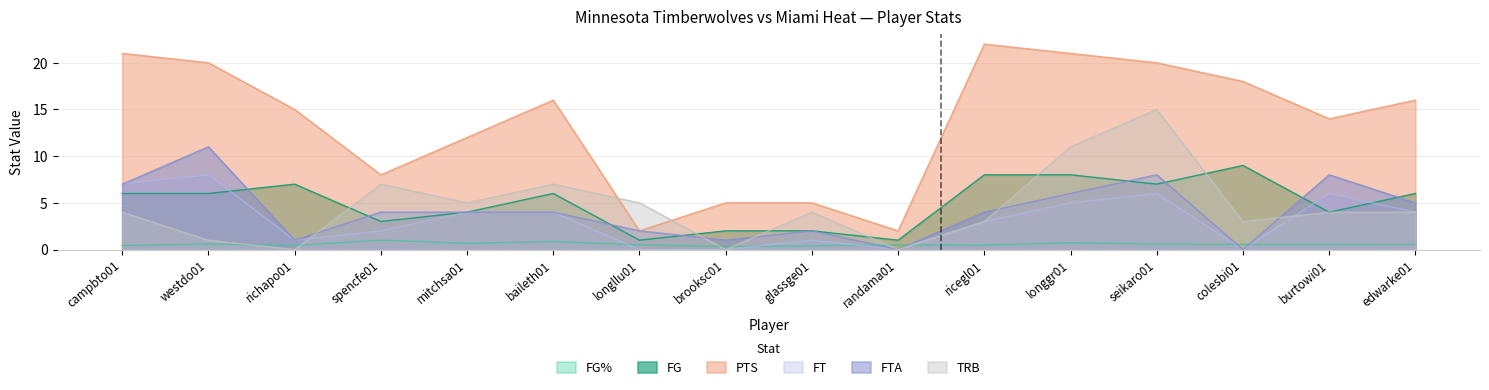

What is the difference between the maximum and minimum values in the FG% series?

0.7